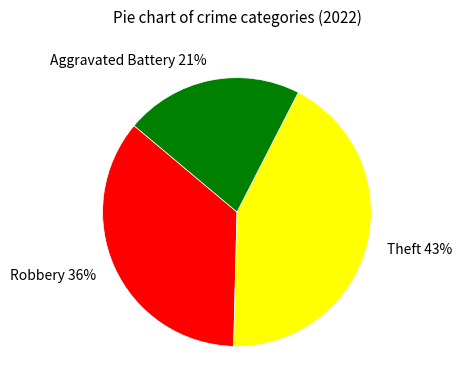

Is there a majority slice in this chart?

No